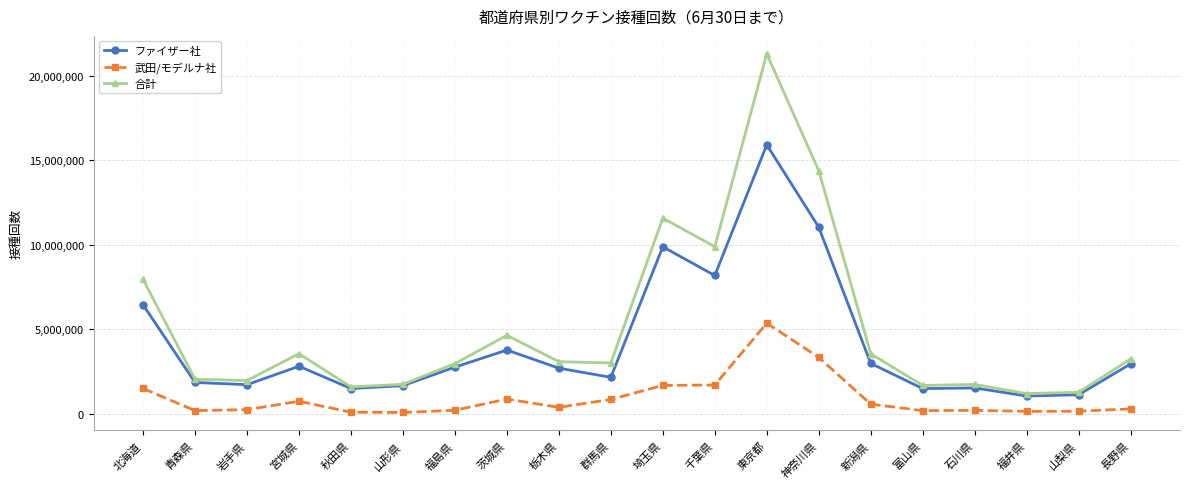

Which series has the widest spread of values?

合計